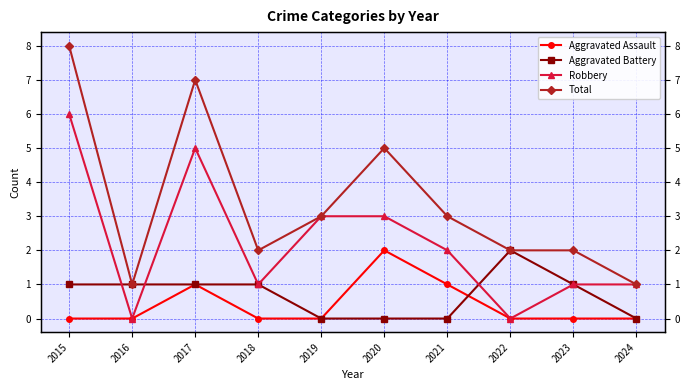

What is the difference between the Robbery values at 2015 and 2024?

5